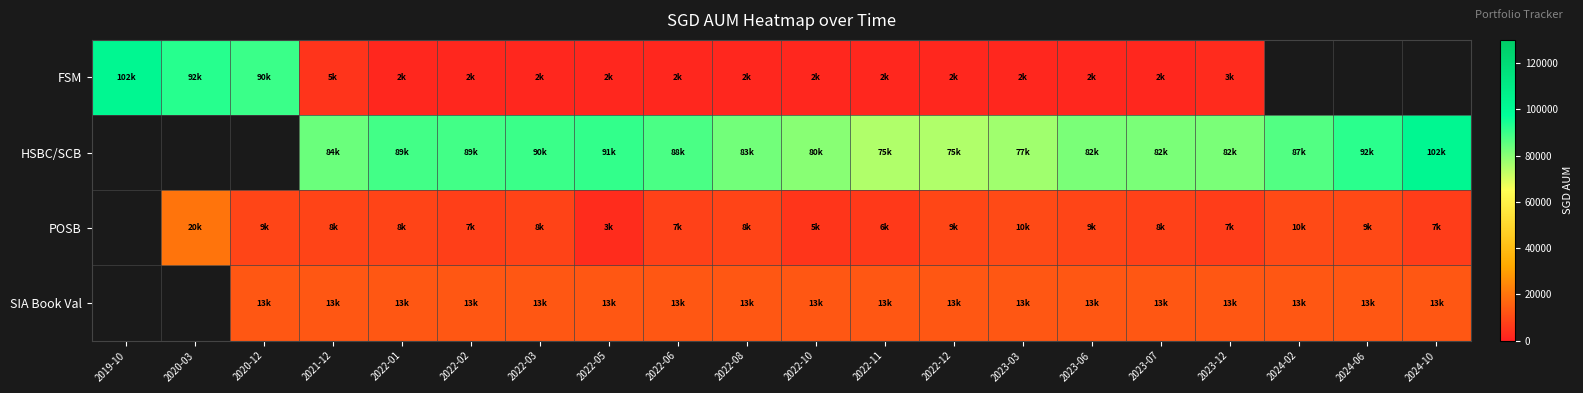

The value of HSBC/SCB at 2024-10 is 158248.4. True or false?

False